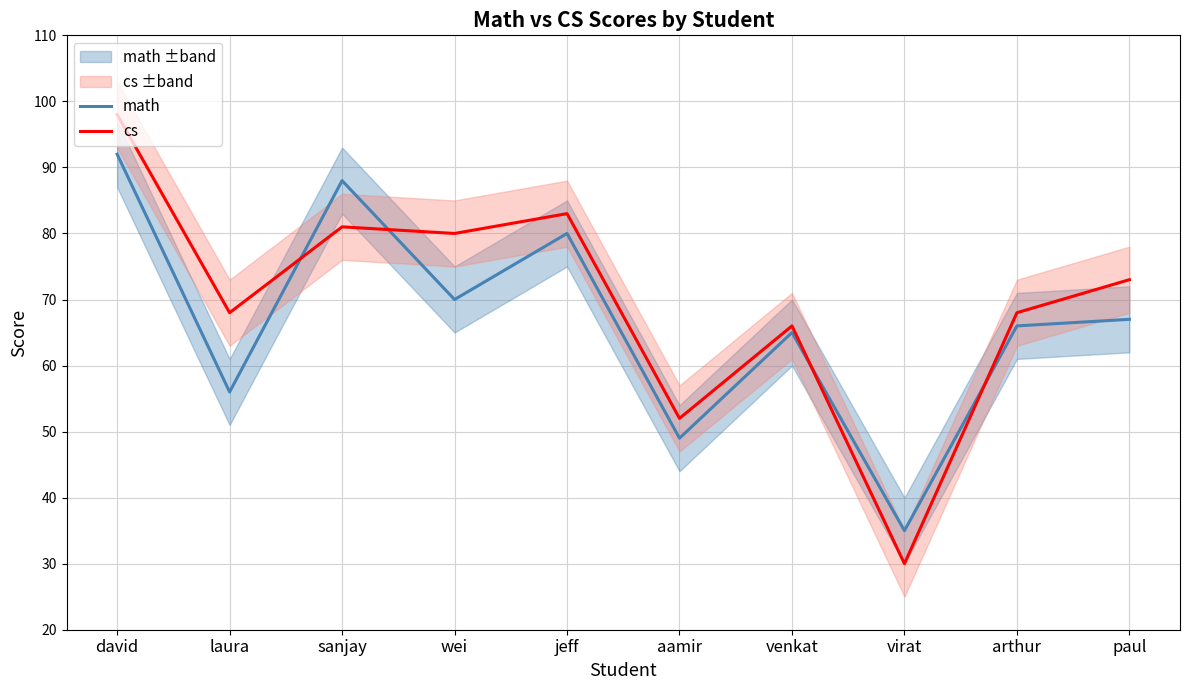

List the series in order of their overall mean, lowest first.

math, cs